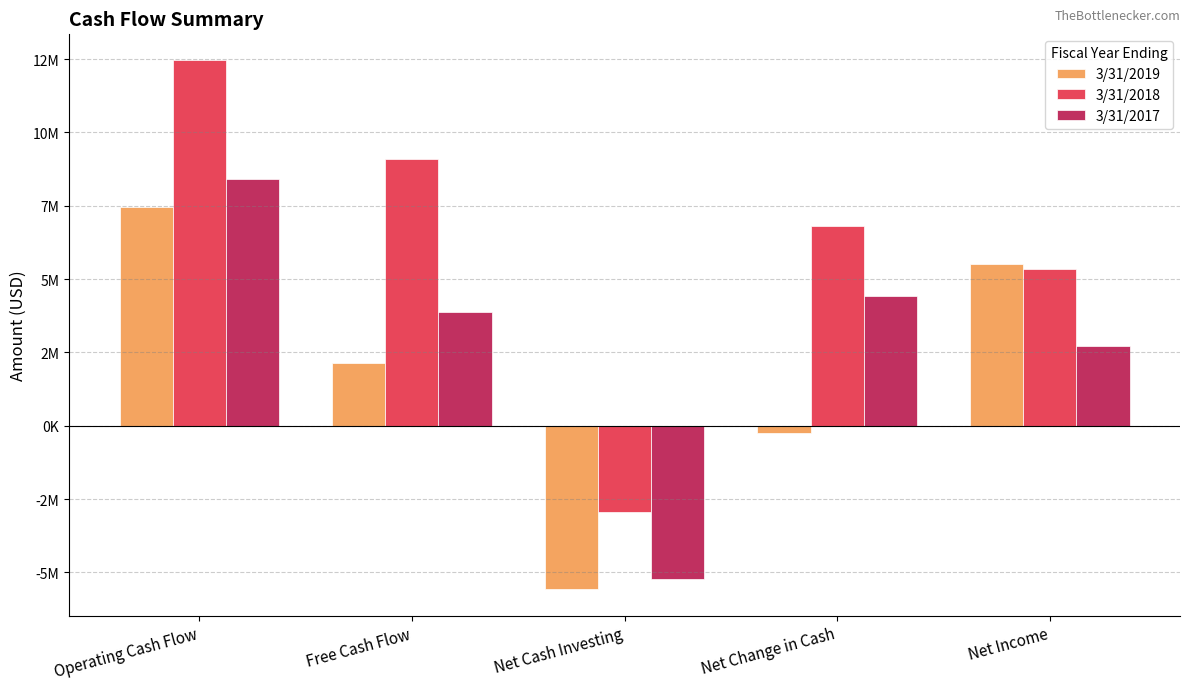

At which label does 3/31/2017 first exceed 3864000?

Operating Cash Flow